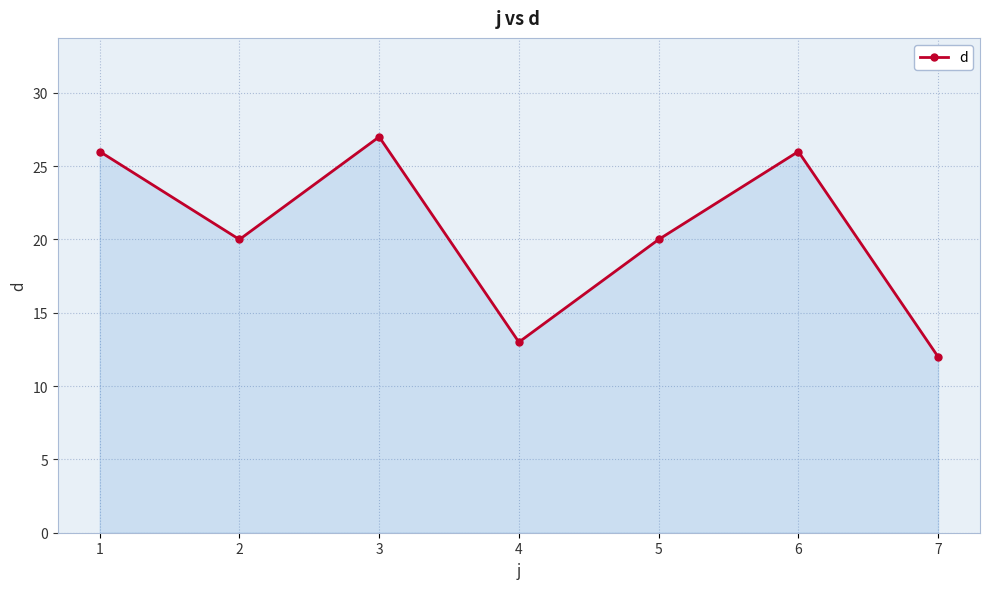

At which category does the chart reach its minimum across all series?

7